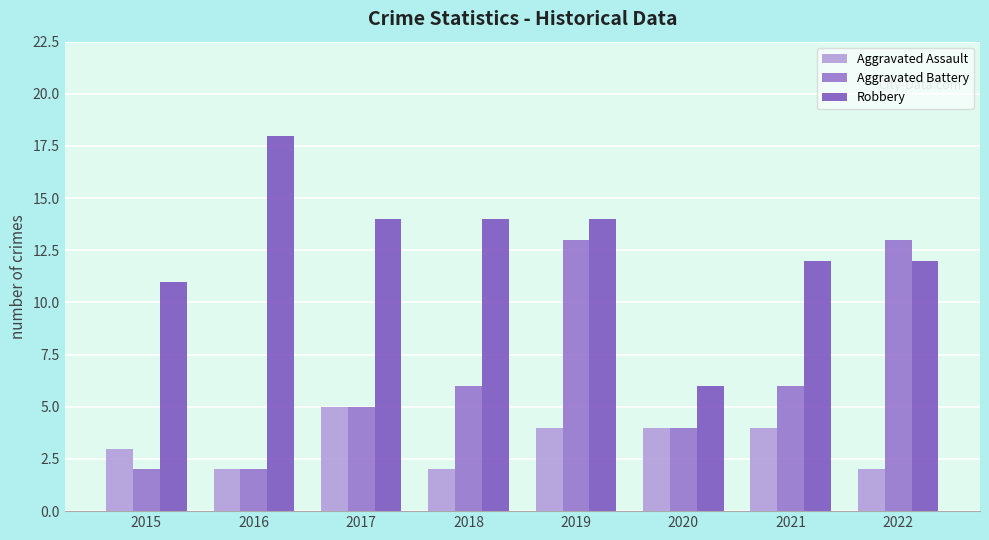

How many bars are there in total?

24